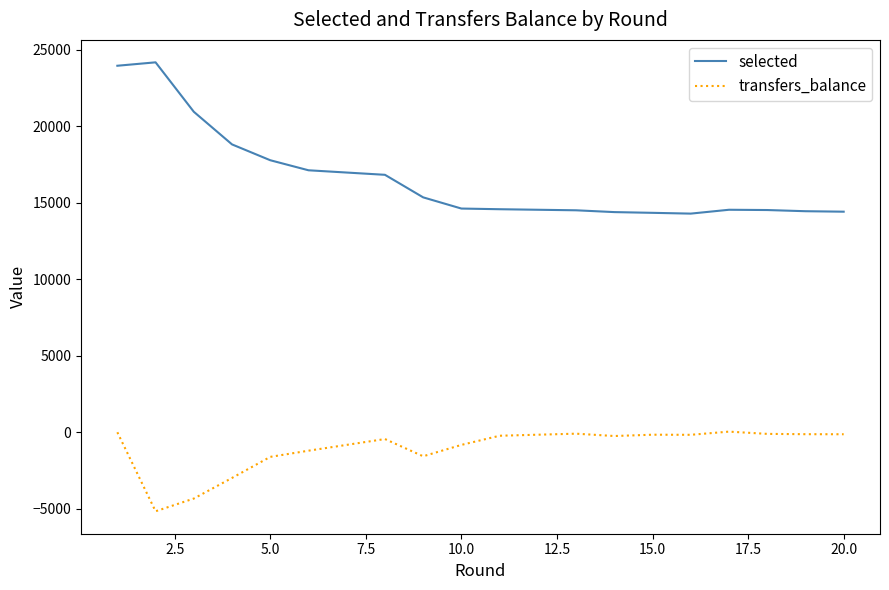

What is the minimum value for selected?

14299